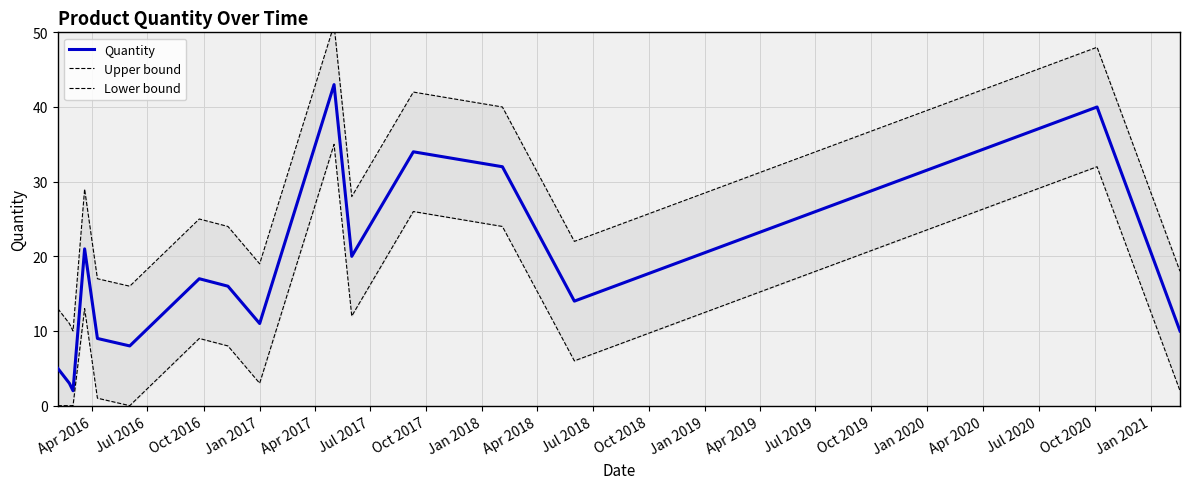

True or false: Quantity and Lower bound cross at least once.

False